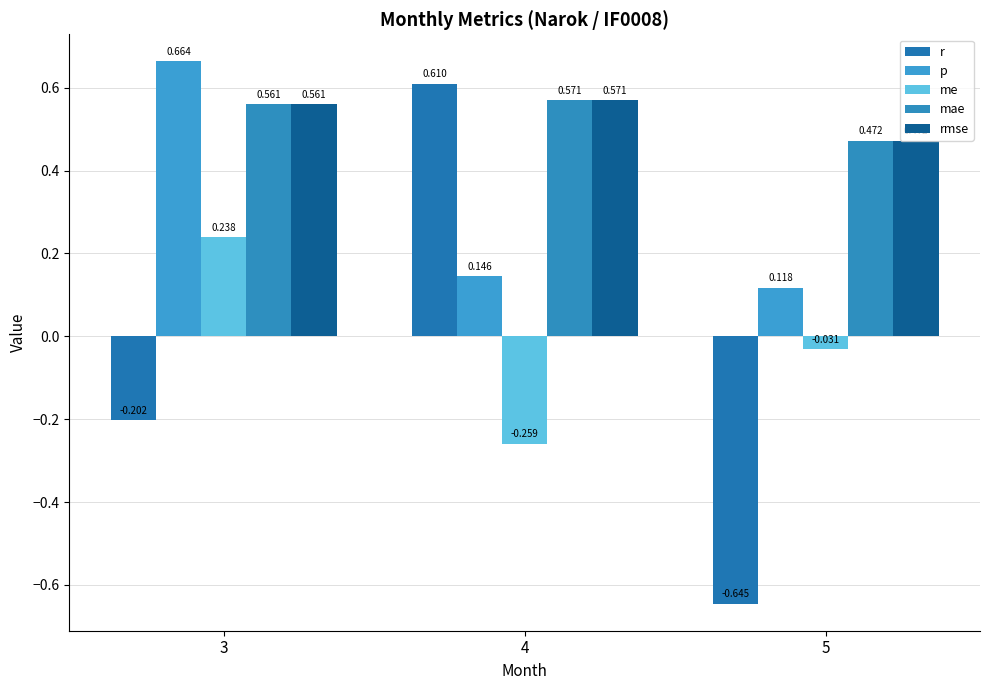

What is the sum of all r values?

-0.2